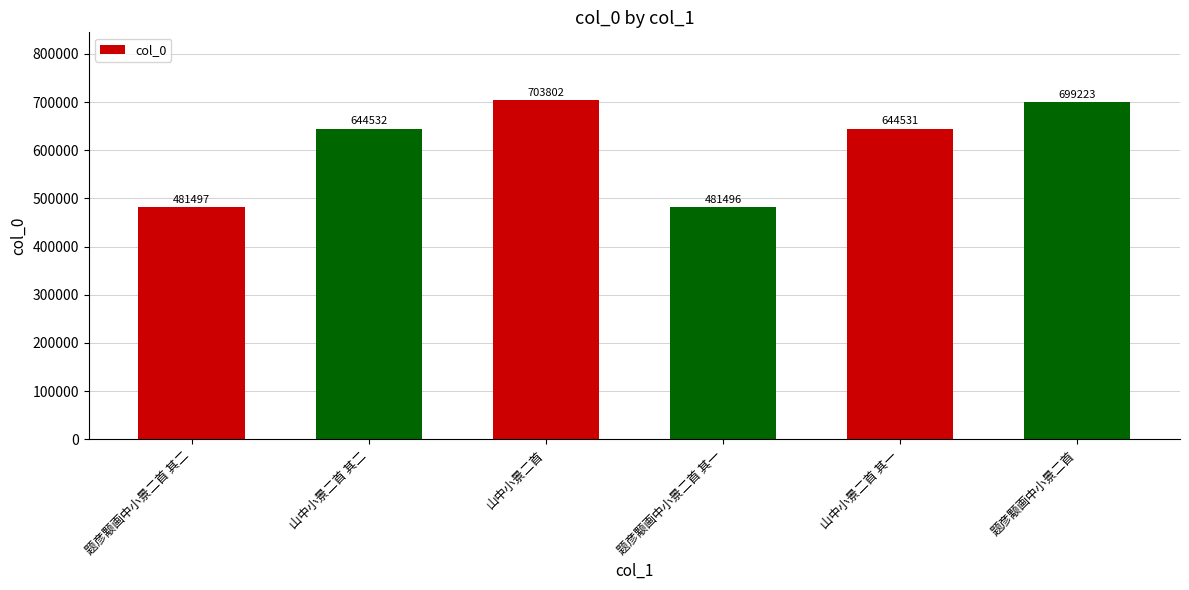

What is the greatest value displayed?

703802